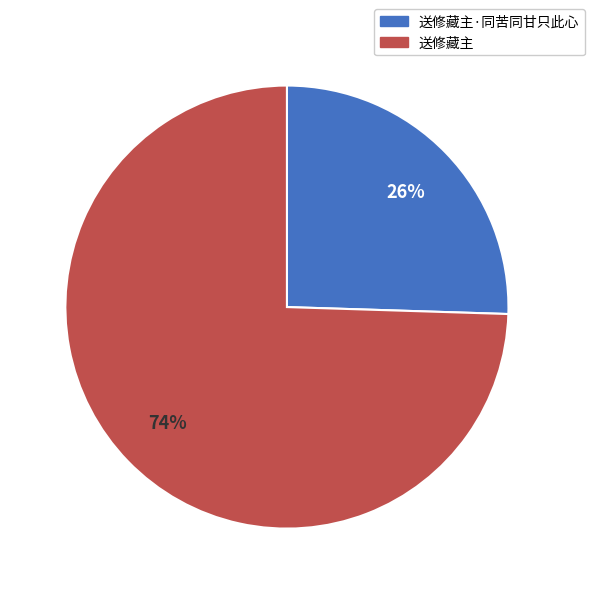

To the nearest percent, what is the average slice percentage?

50%